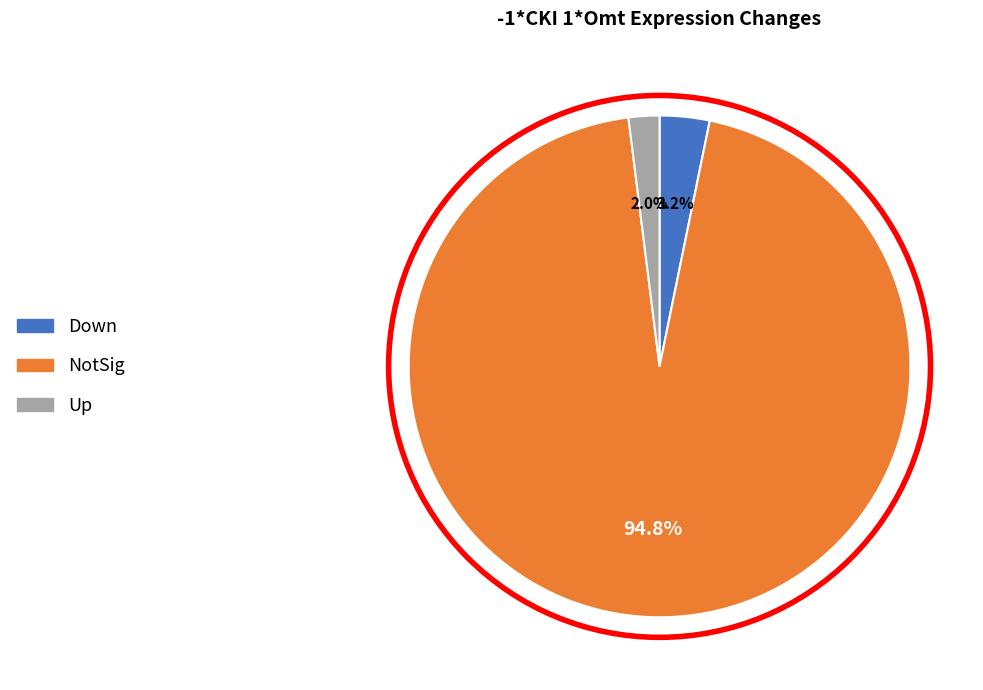

To the nearest percent, what is the combined percentage of NotSig and Down?

98%